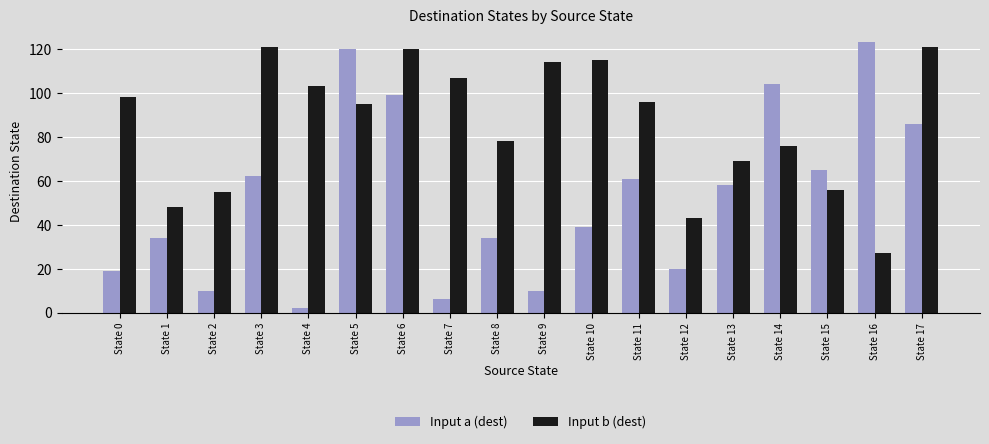

How many distinct data groups are displayed?

2